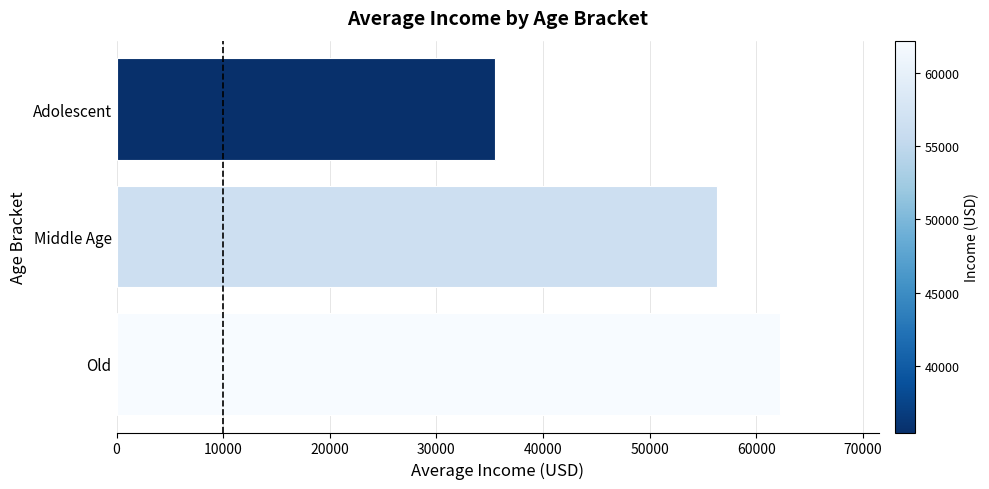

What is the average value?

51327.8